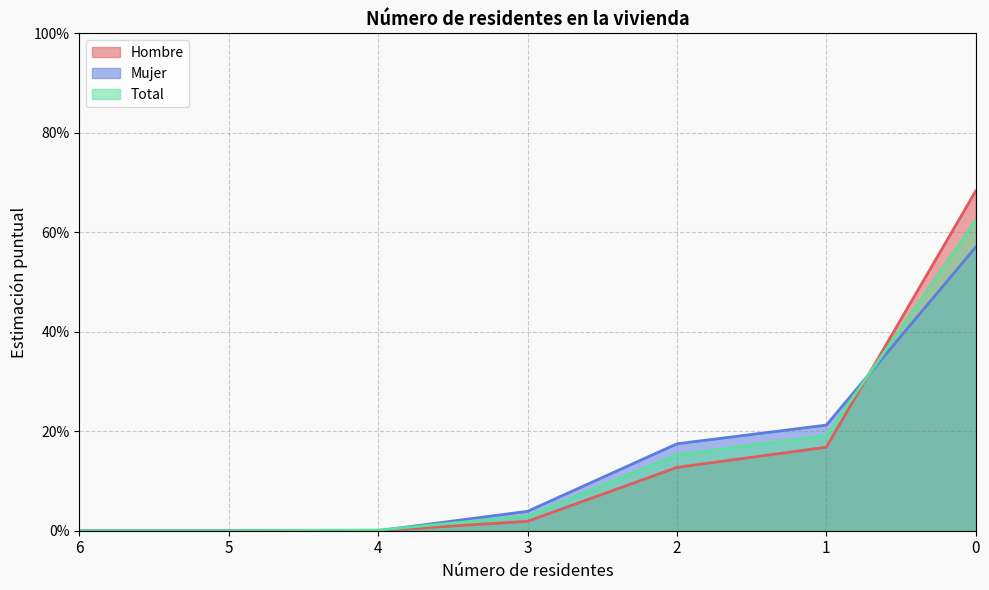

Where do Total and Mujer first cross each other?

4 and 3